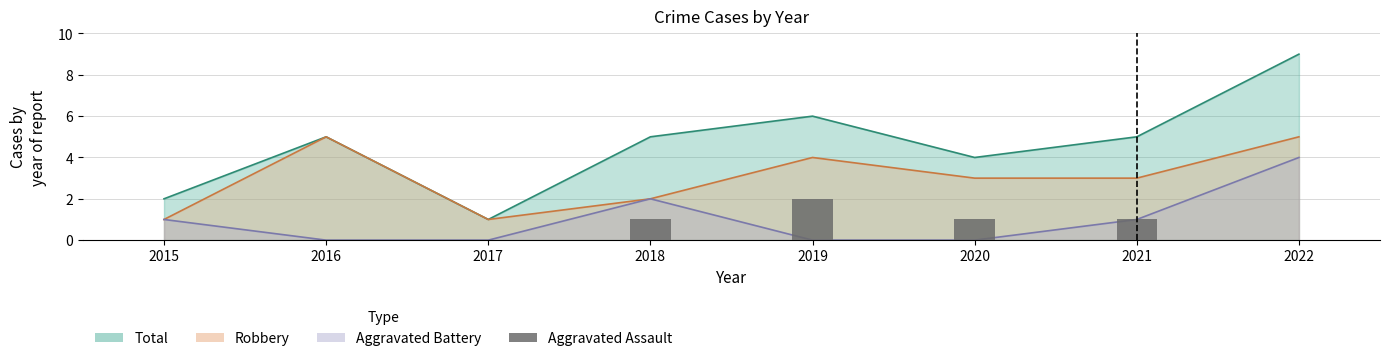

Reading left to right, what are all the values shown in this chart?

0	0	0	1	2	1	1	0